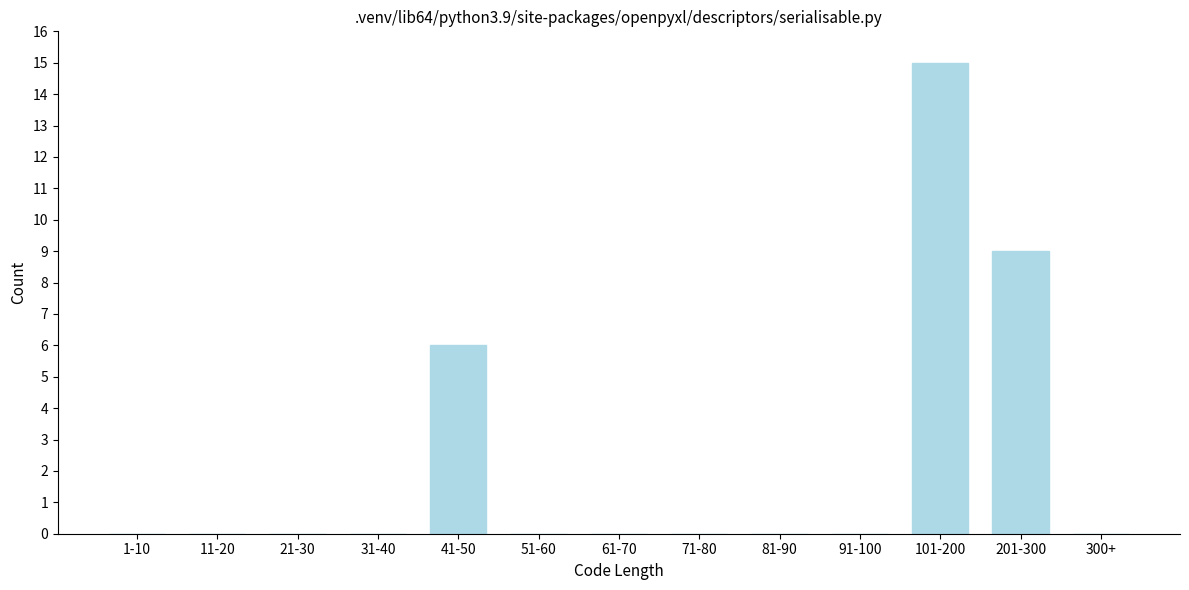

Reading right to left, transcribe all the data shown in this chart.

300+=0	201-300=9	101-200=15	91-100=0	81-90=0	71-80=0	61-70=0	51-60=0	41-50=6	31-40=0	21-30=0	11-20=0	1-10=0